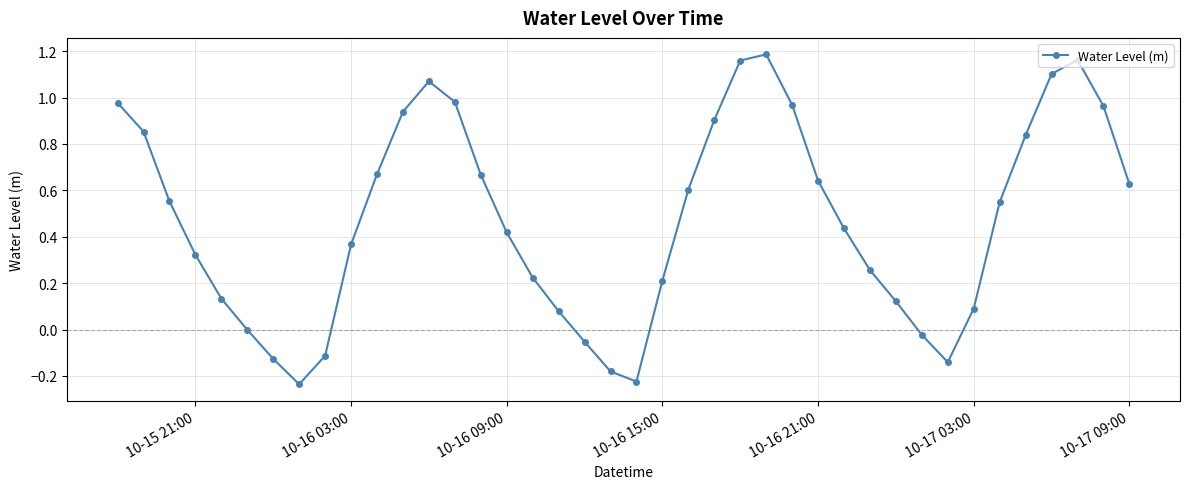

How many distinct data groups are displayed?

1